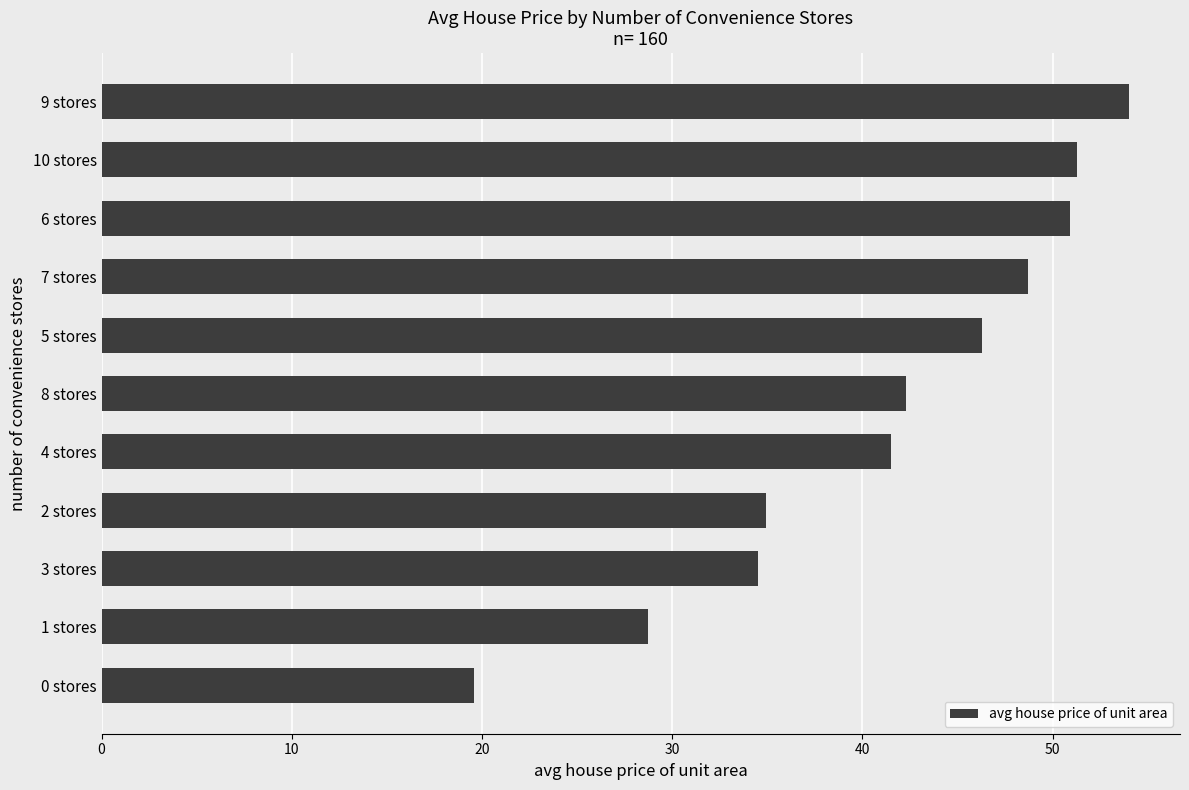

Reading bottom to top, extract all data points from this chart.

0 stores=19.6	1 stores=28.7	3 stores=34.5	2 stores=34.9	4 stores=41.5	8 stores=42.3	5 stores=46.3	7 stores=48.7	6 stores=50.9	10 stores=51.3	9 stores=54.0